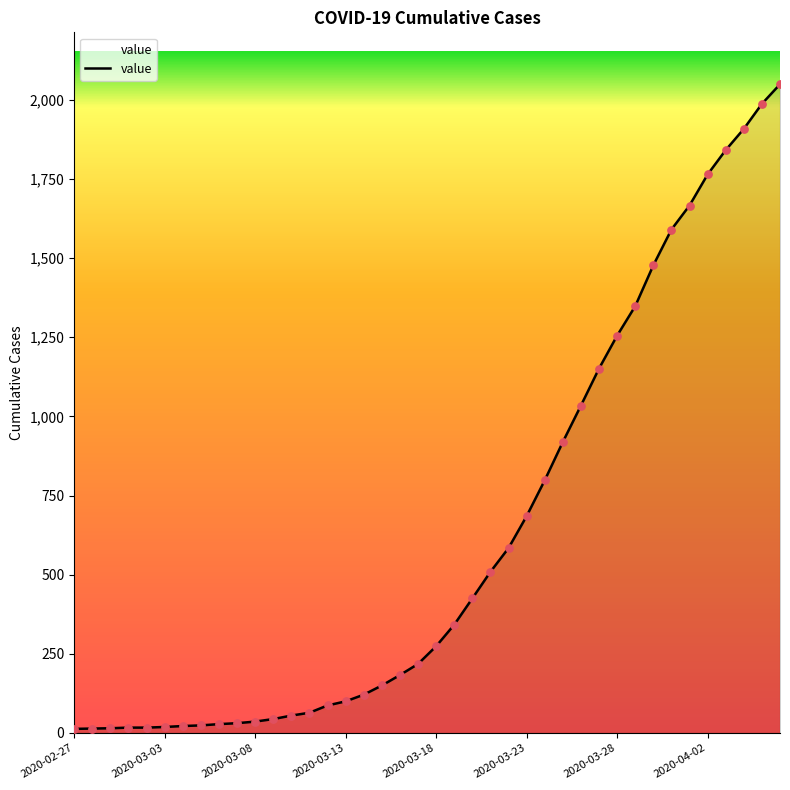

What is the maximum value shown in the chart?

2049